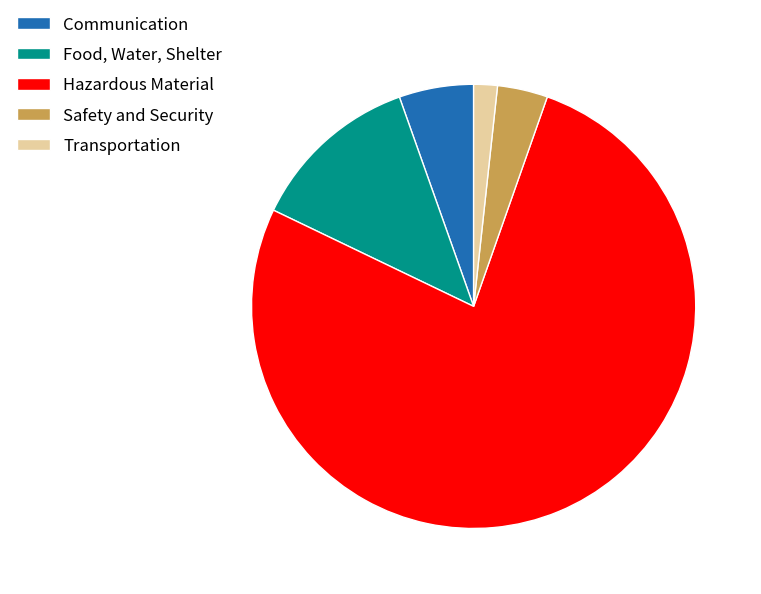

Is Safety and Security the majority of the pie?

No